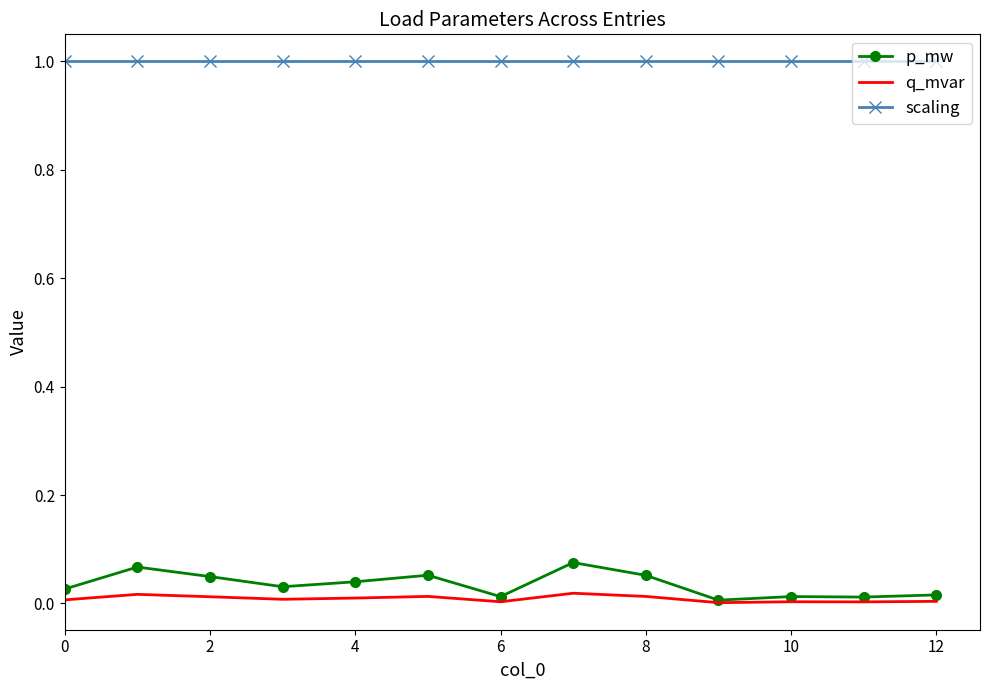

True or false: p_mw and scaling intersect in this chart.

False